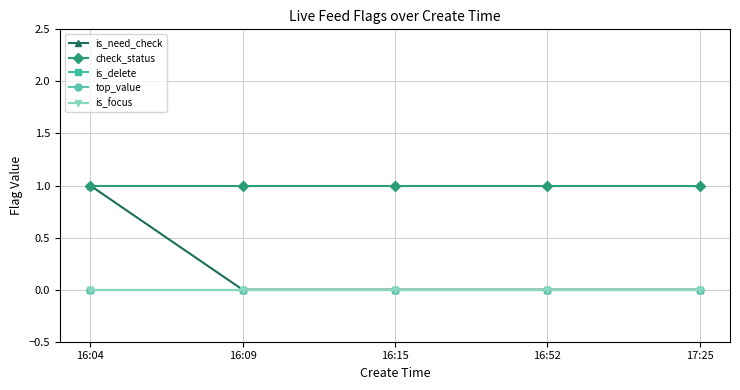

What is the spread (max minus min) of values at 17:25?

1